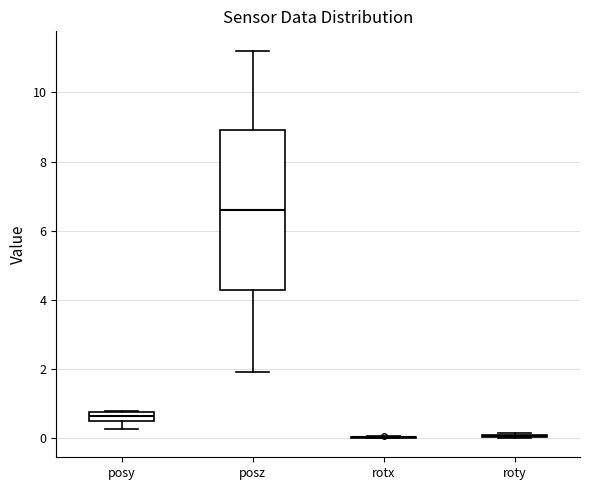

Comparing the boxes themselves (not the whiskers), which one is the tallest?

posz